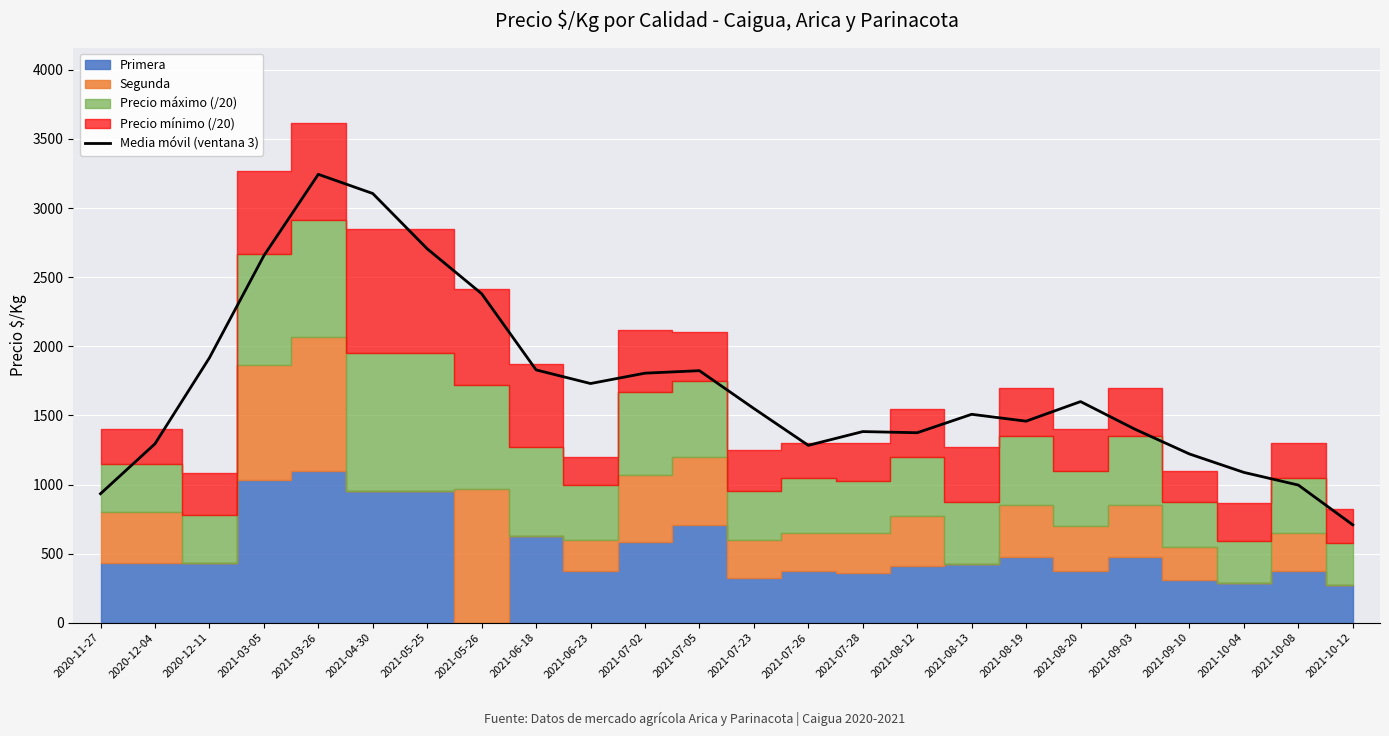

What is the difference between the second highest and second lowest values?

2172.3